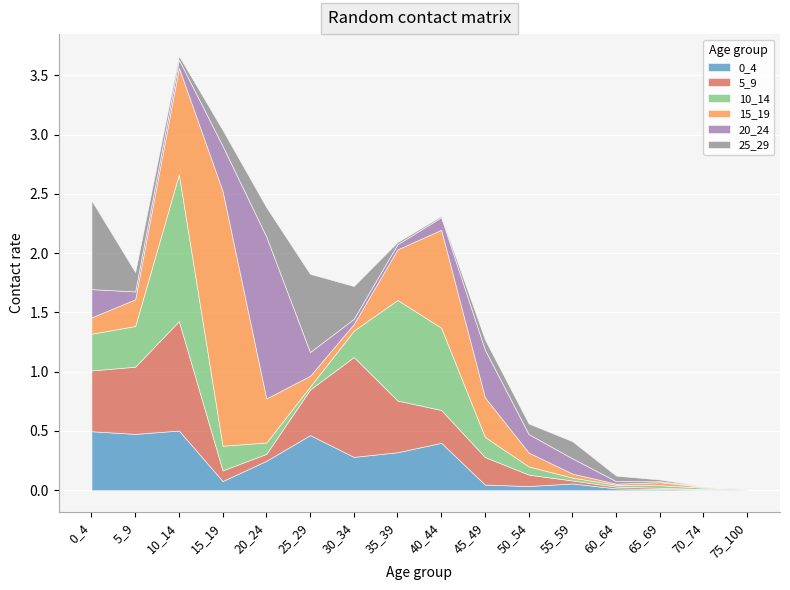

What value does the 20_24 series have at 10_14?

0.1